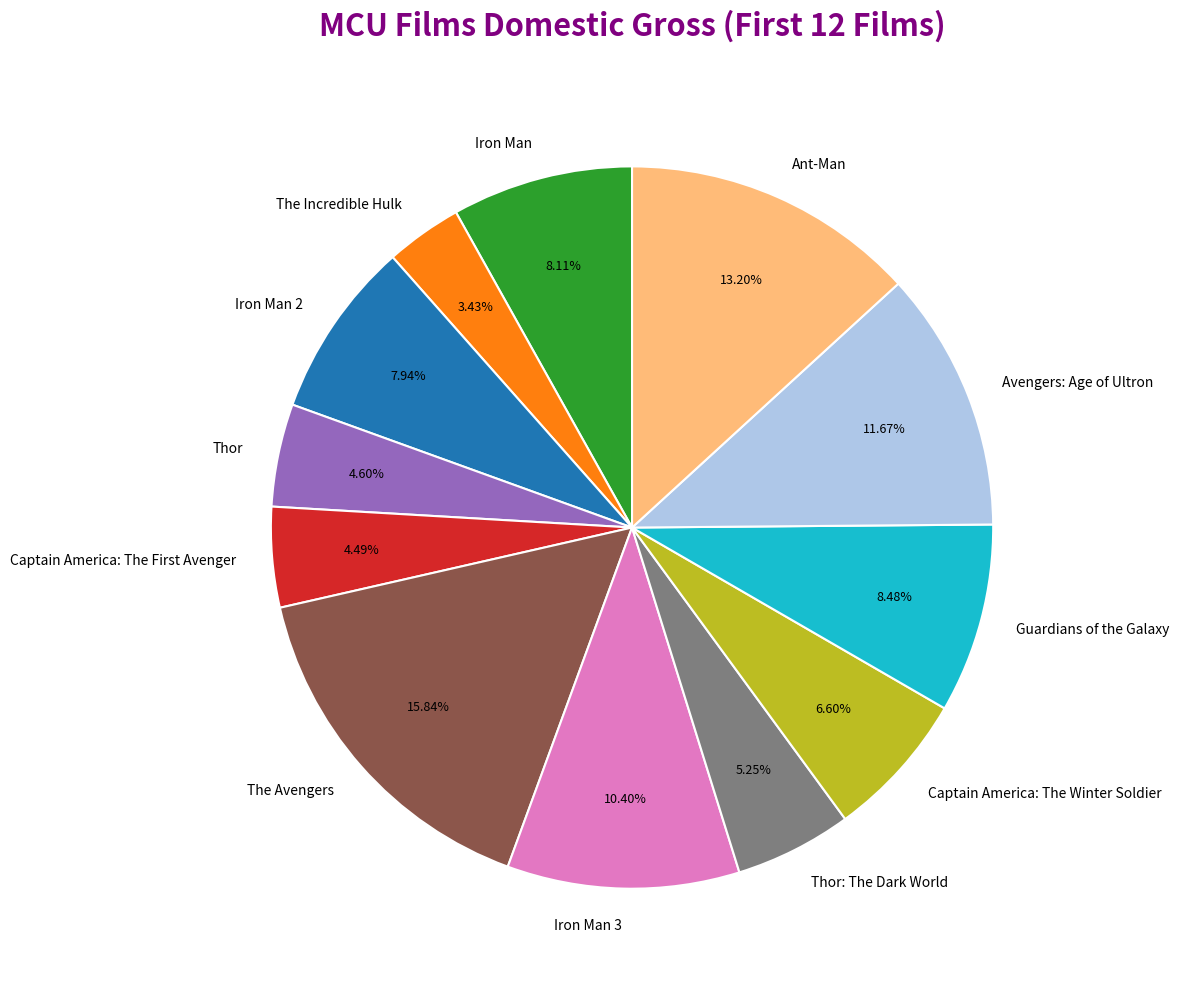

Do Iron Man and Ant-Man together represent more than half of the pie?

No